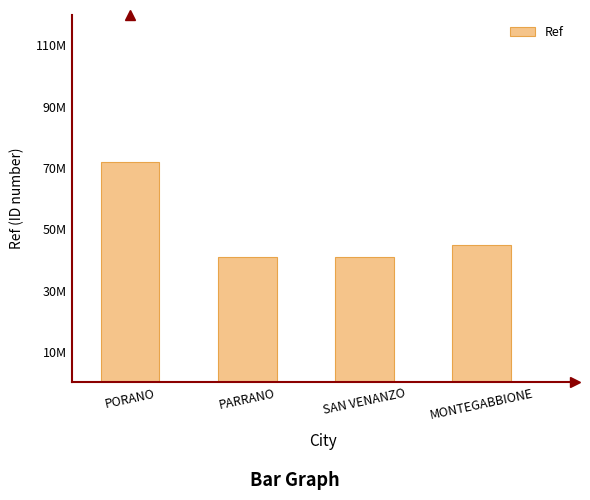

Does the chart contain any negative values?

No